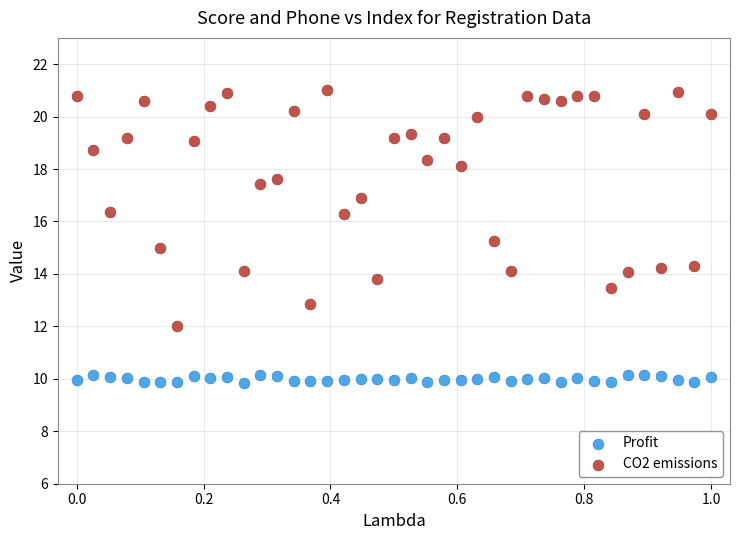

Across all data points, what is the range of Y values (max minus min)?

11.1